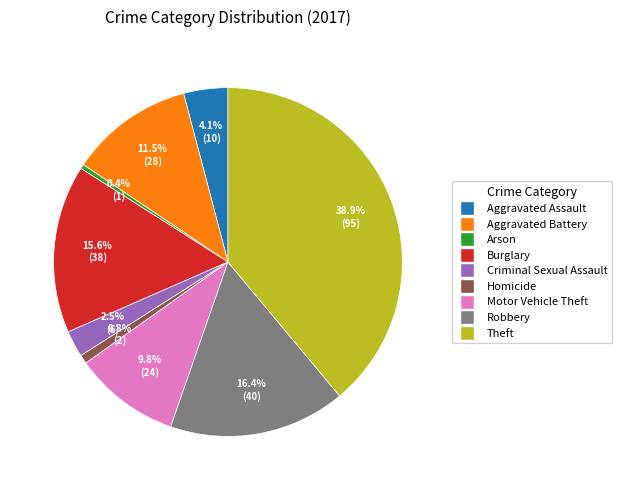

Is there a majority slice in this chart?

No